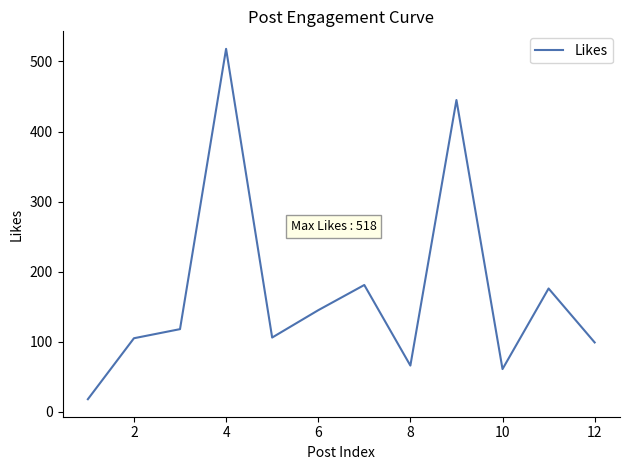

What is the difference between the maximum and minimum values?

500